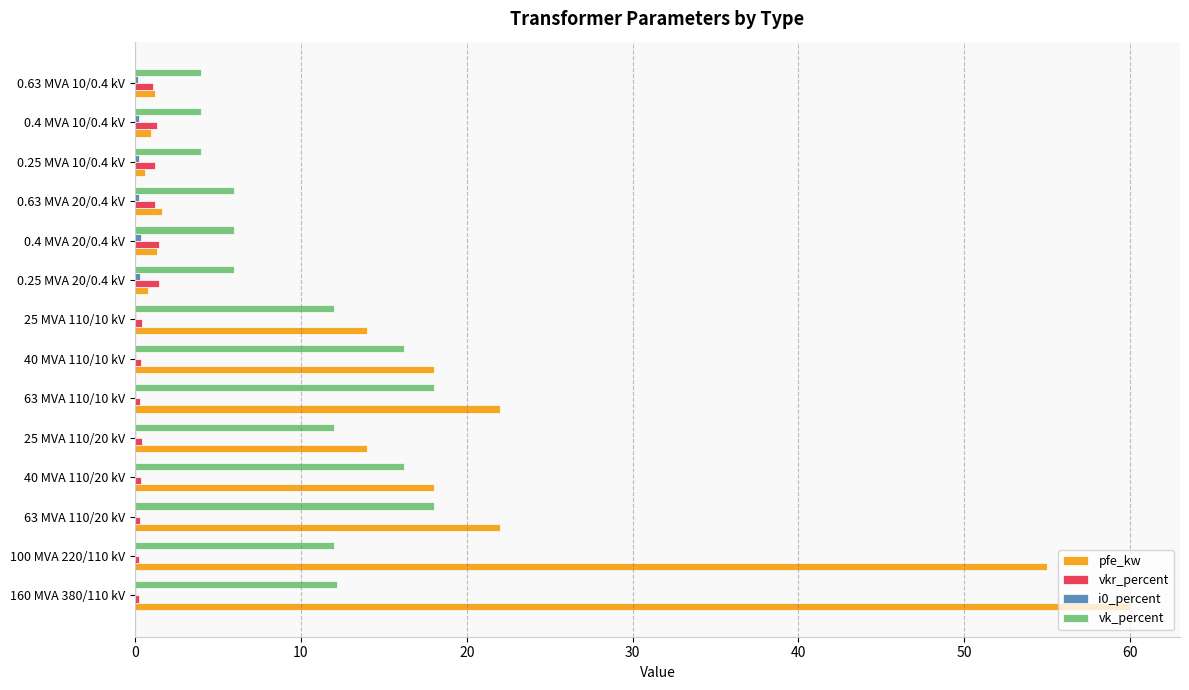

Which series has the largest total across all categories?

pfe_kw